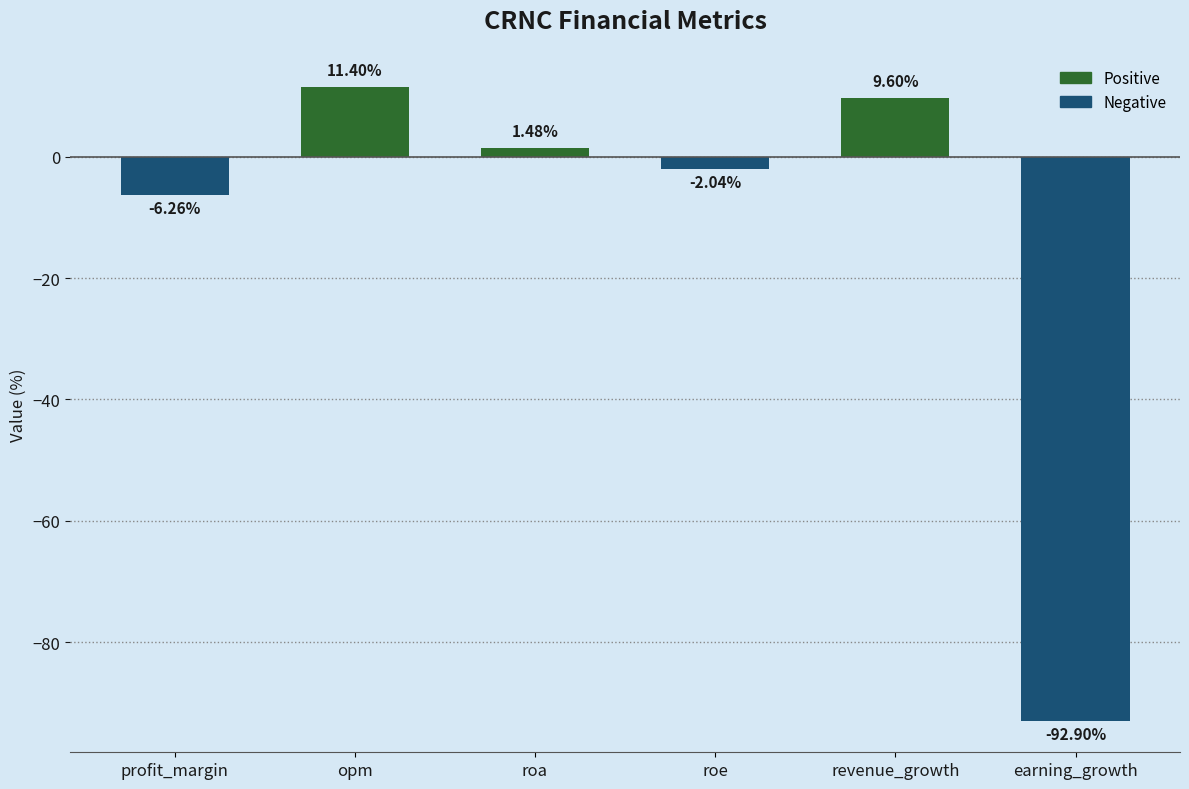

What is the sum of all values?

-78.7